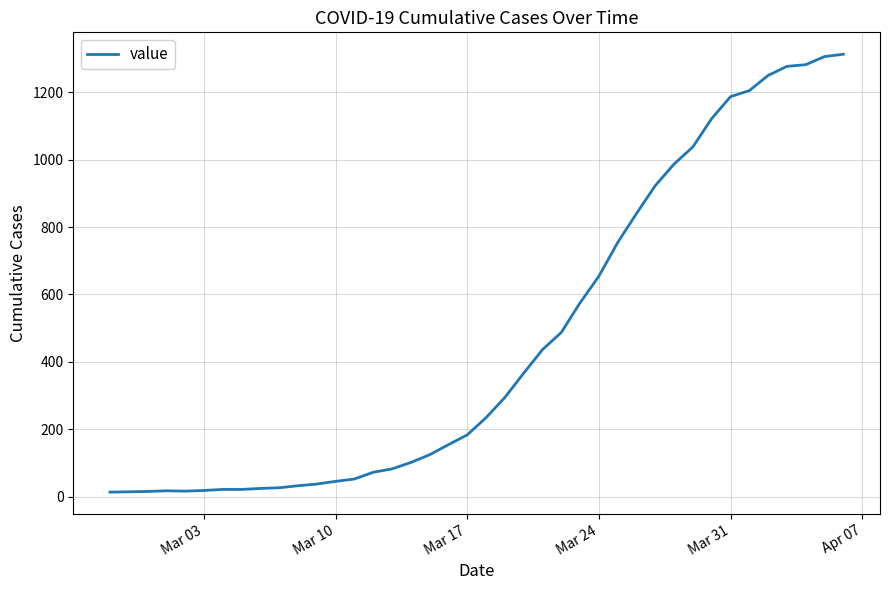

What is the difference between the maximum and minimum values?

1300